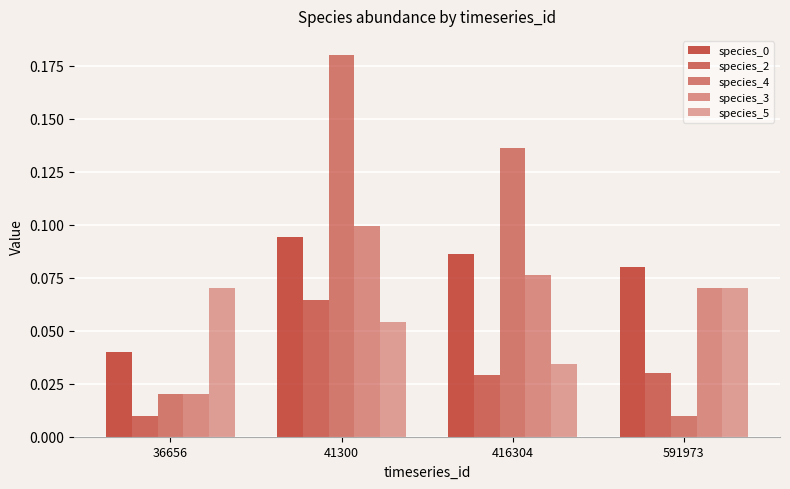

Where is species_3 nearest to the value 0?

36656